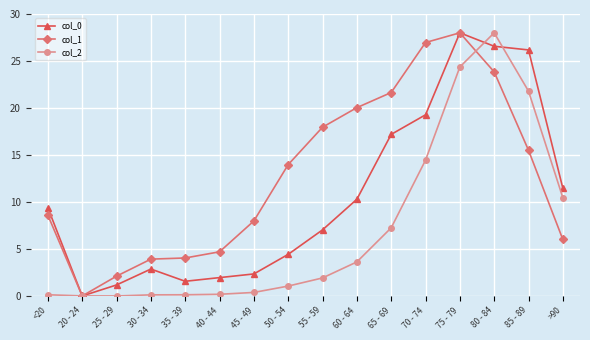

What is the maximum value shown in the chart?

28.0